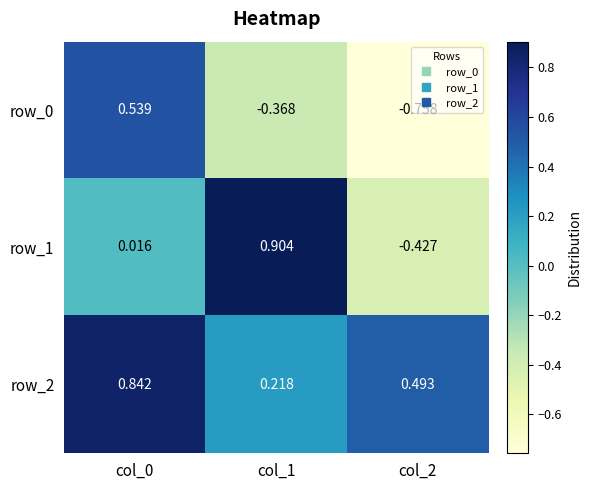

Is the value of row_2 at col_2 greater than the value of row_0 at col_0?

No